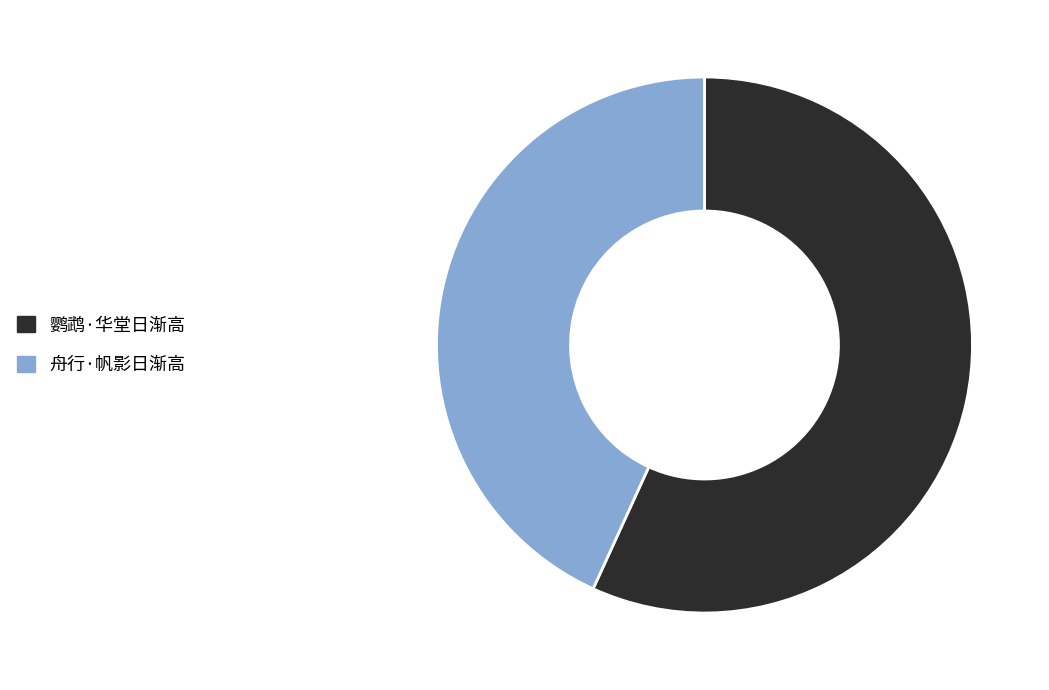

Does any single category account for the majority?

Yes